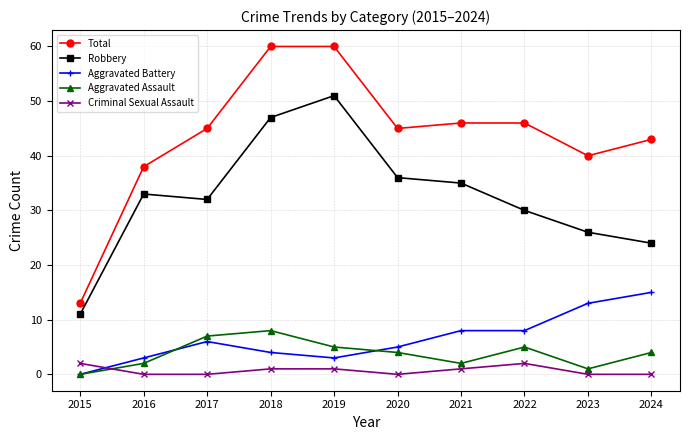

Which series has the largest range (max minus min)?

Total